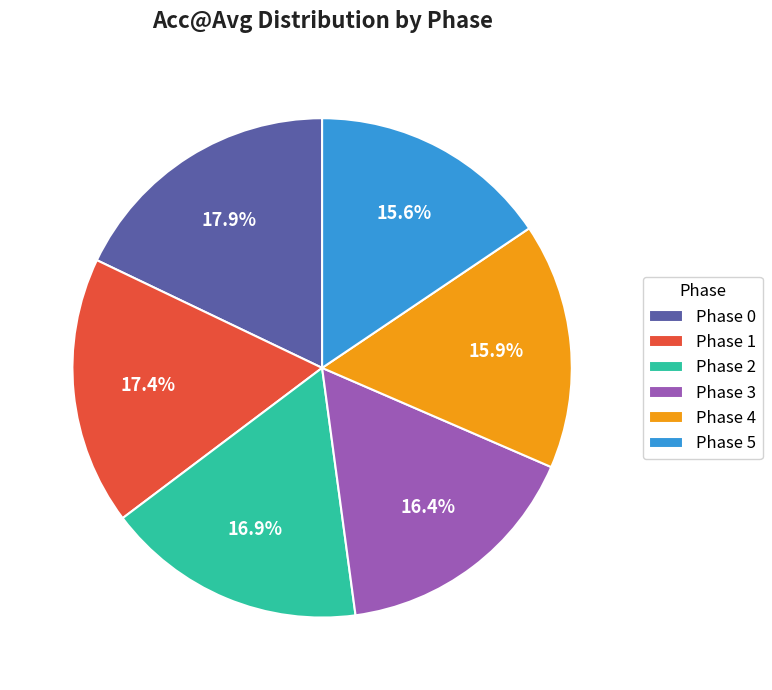

Does Phase 5 represent more than half of the total?

No